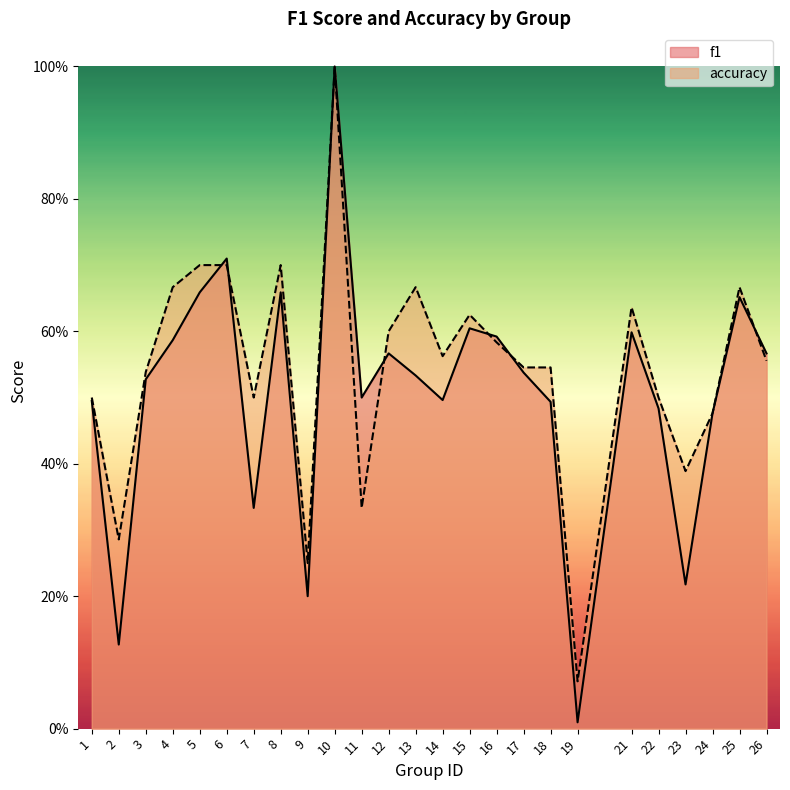

At how many categories does at least one series exceed 0?

25